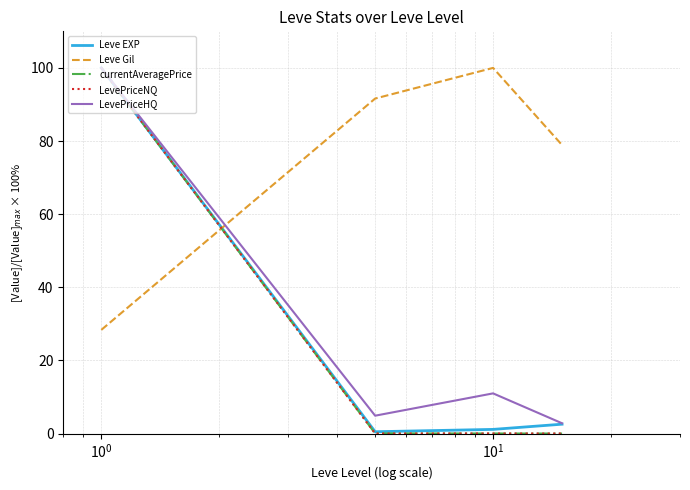

Which series has the largest total across all categories?

Leve Gil